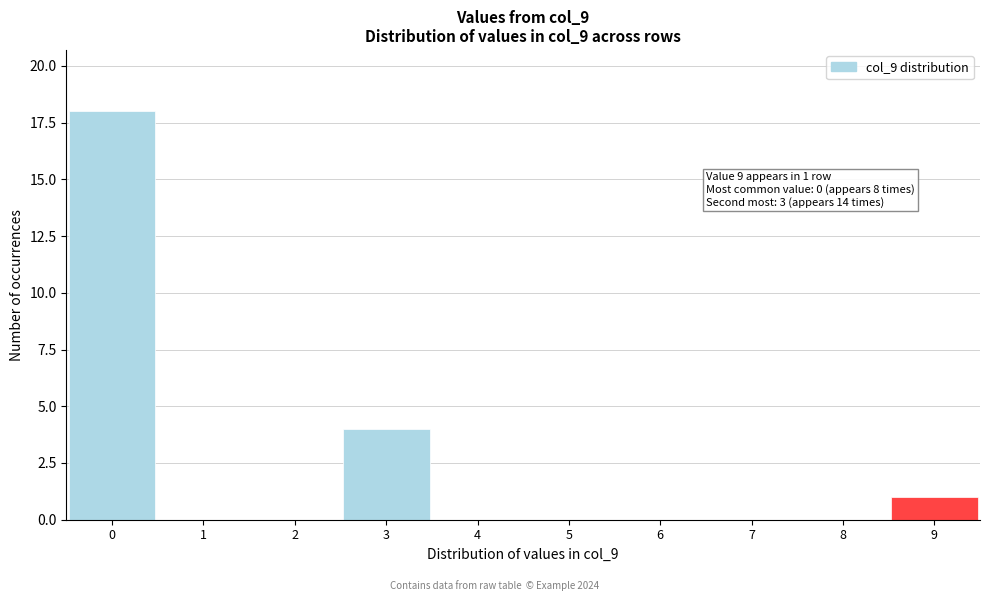

Which range on the x-axis has the tallest bar?

-0.5 to 0.5